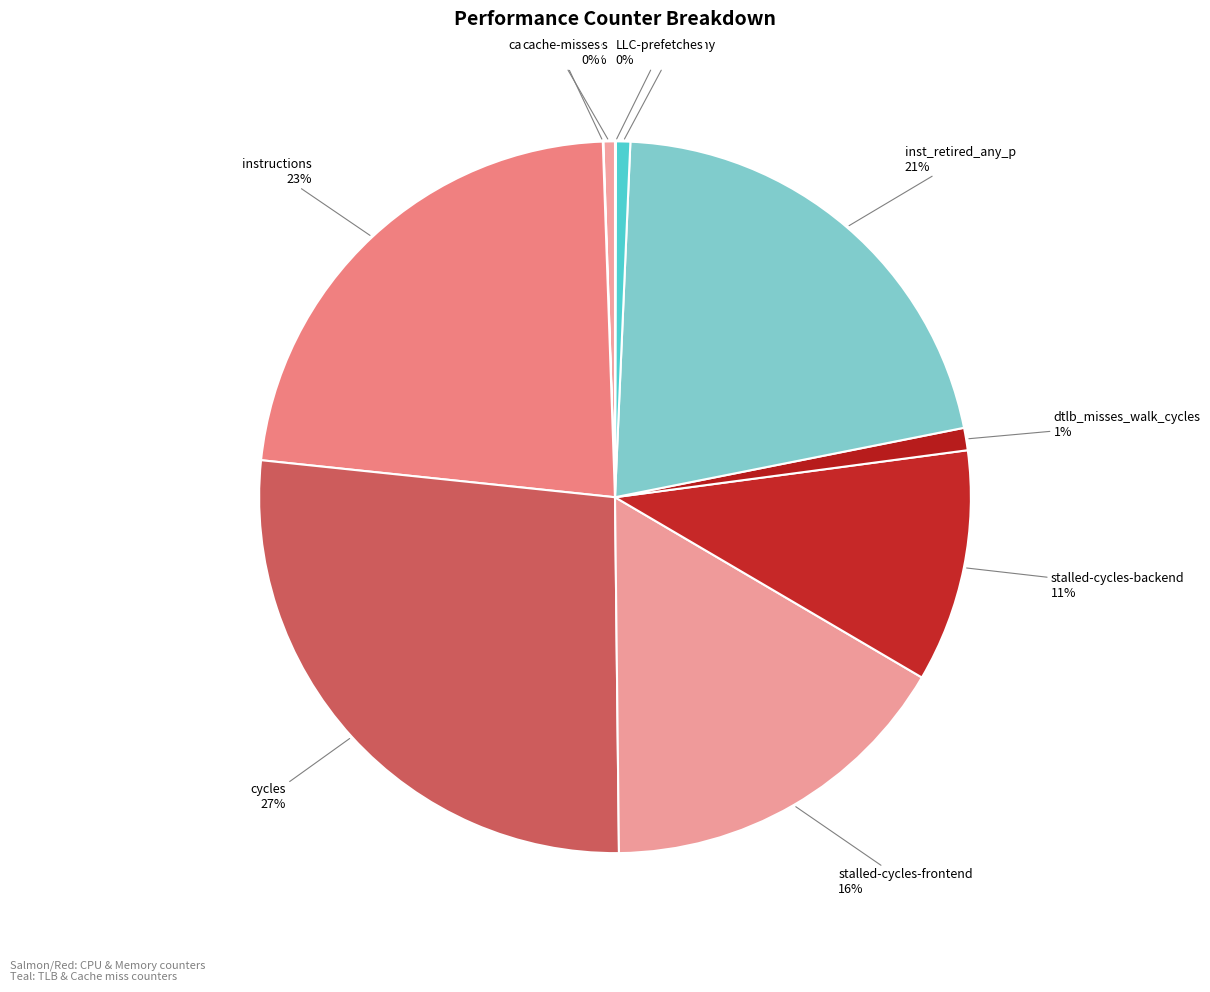

What is the largest slice in the pie chart?

cycles